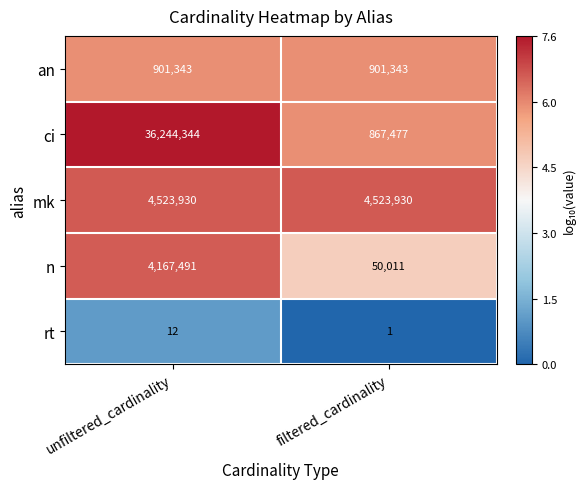

At how many categories does at least one series exceed 2?

2